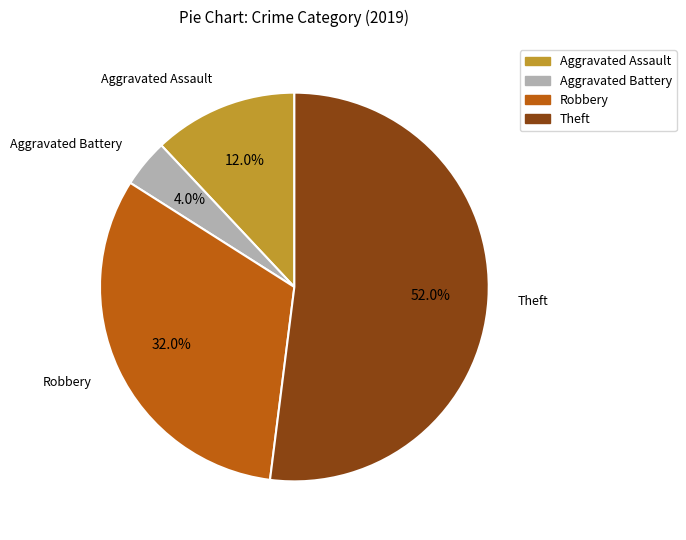

How many slices are in this pie chart?

4